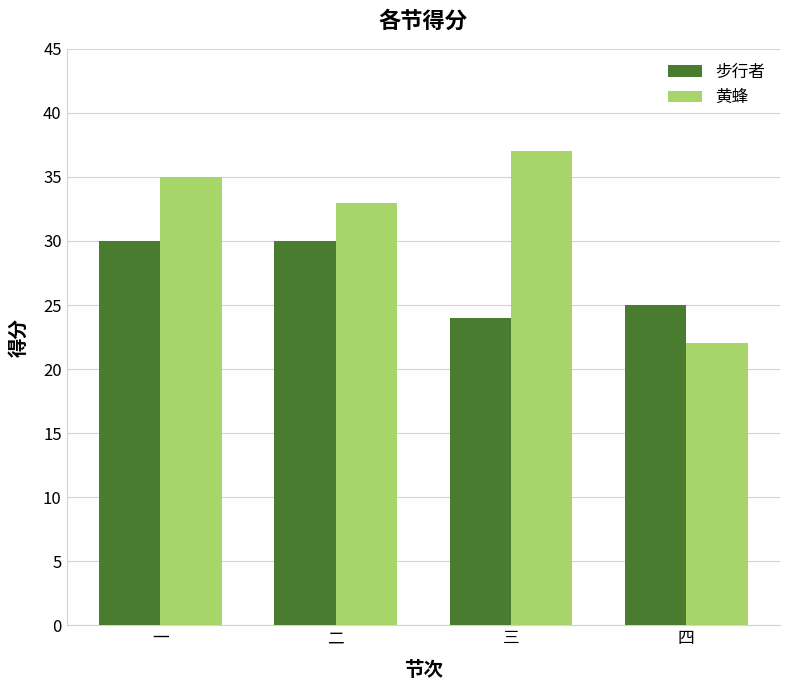

Reading left to right, transcribe all the data shown in this chart.

步行者: 一=30	二=30	三=24	四=25
黄蜂: 一=35	二=33	三=37	四=22